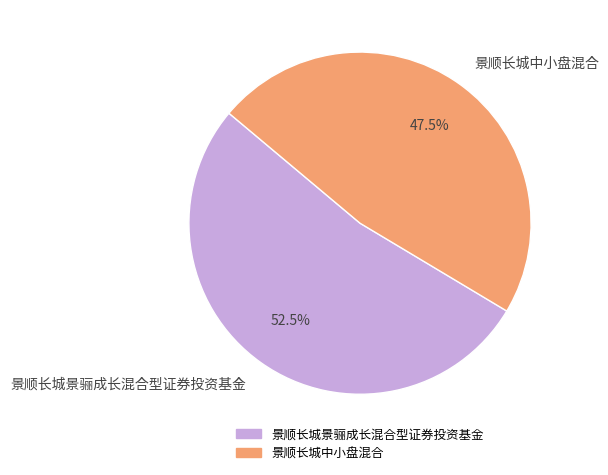

To the nearest percent, what is the combined percentage of 景顺长城中小盘混合 and 景顺长城景骊成长混合型证券投资基金?

100%